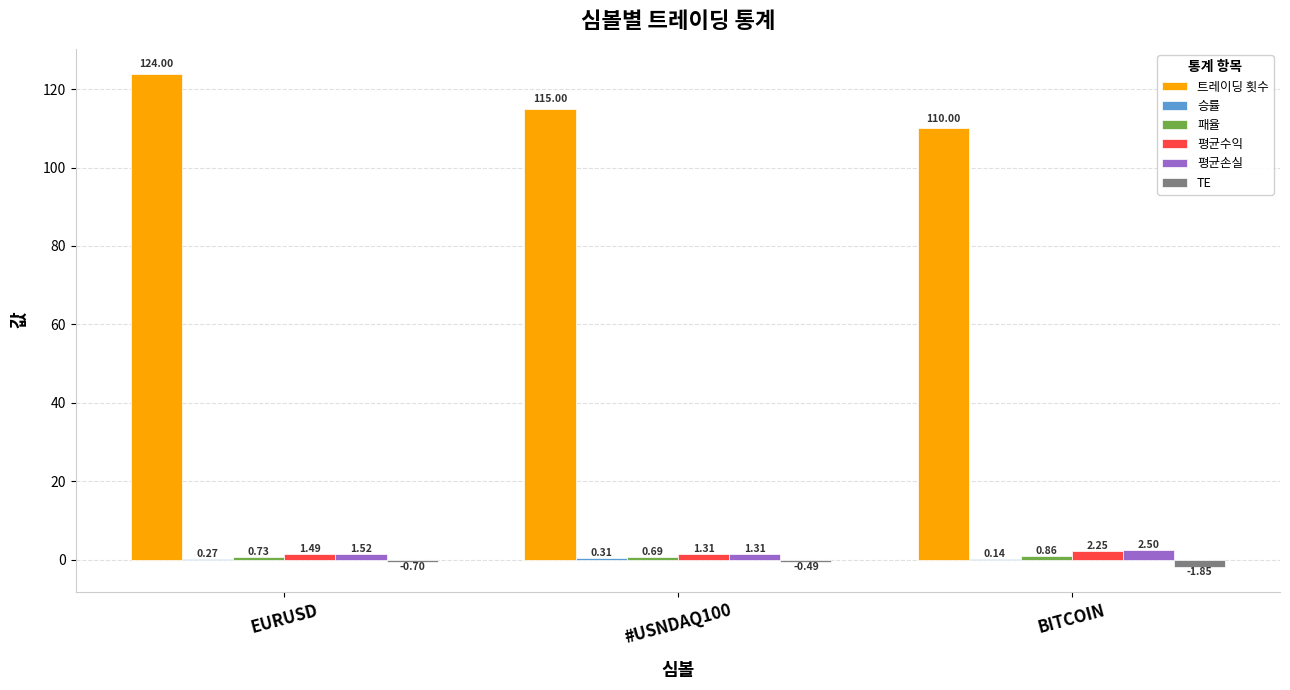

What is the sum of the 평균수익 values at EURUSD and #USNDAQ100?

2.8